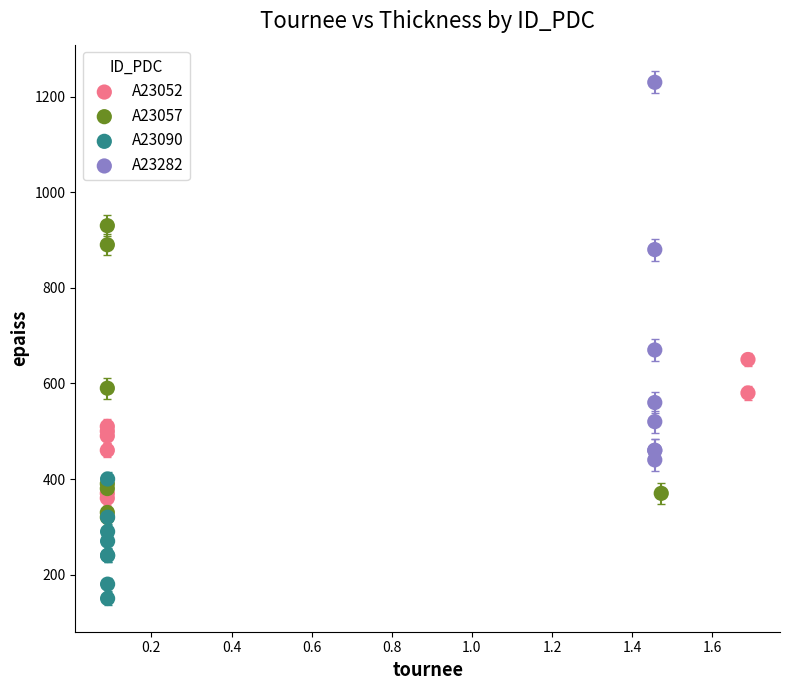

Which series has the widest spread of Y values?

A23282